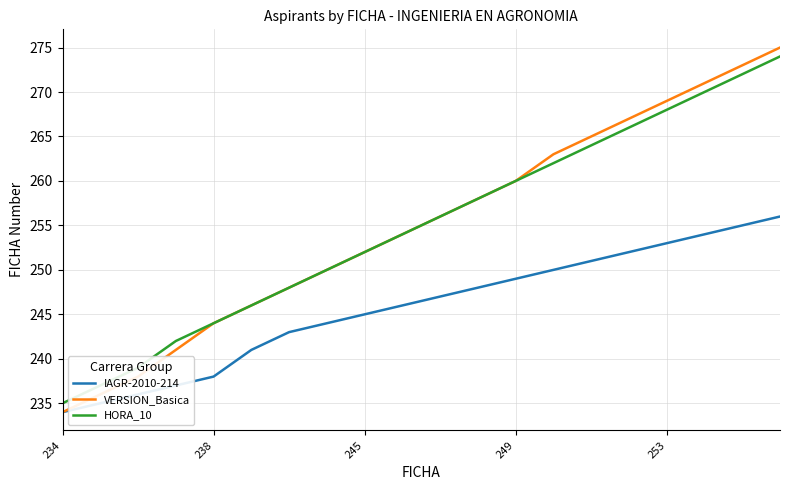

Which series has the widest spread of values?

VERSION_Basica